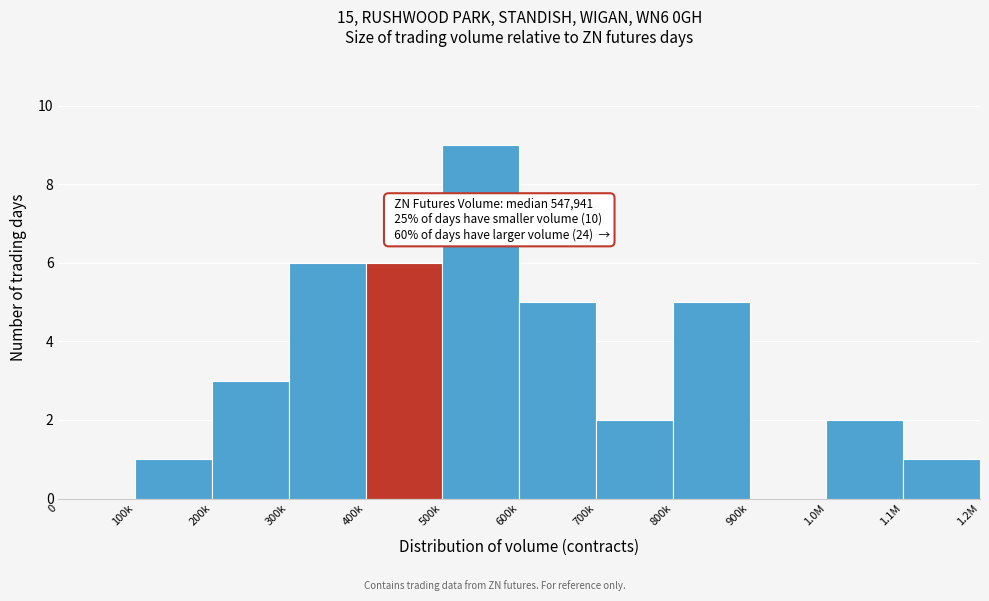

Reading right to left, list all the values displayed in this chart.

1.1M=1	1.0M=2	900k=0	800k=5	700k=2	600k=5	500k=9	400k=6	300k=6	200k=3	100k=1	0=0